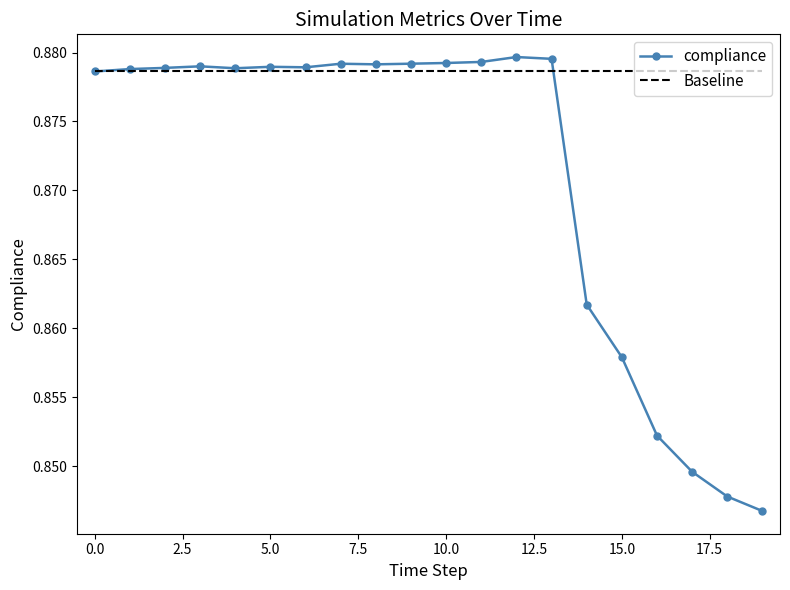

Which series has the widest spread of values?

compliance